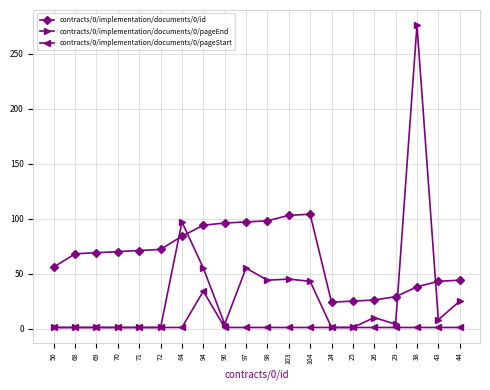

True or false: contracts/0/implementation/documents/0/pageEnd has more than 0 points higher than both neighbors.

True